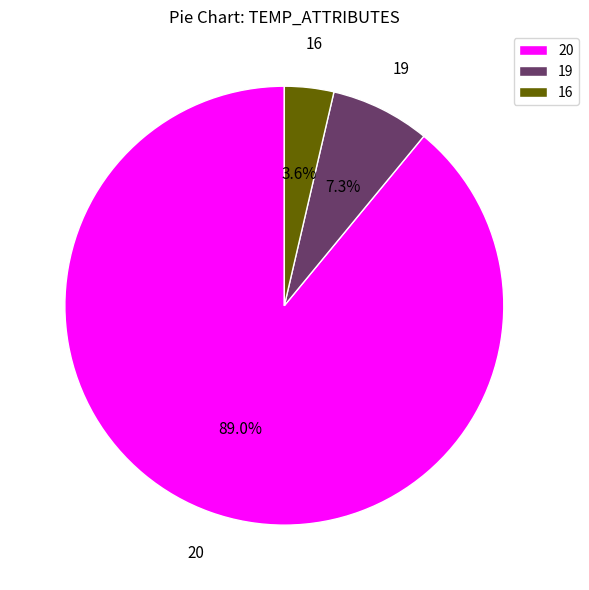

What percentage is NOT represented by 16?

96.4%